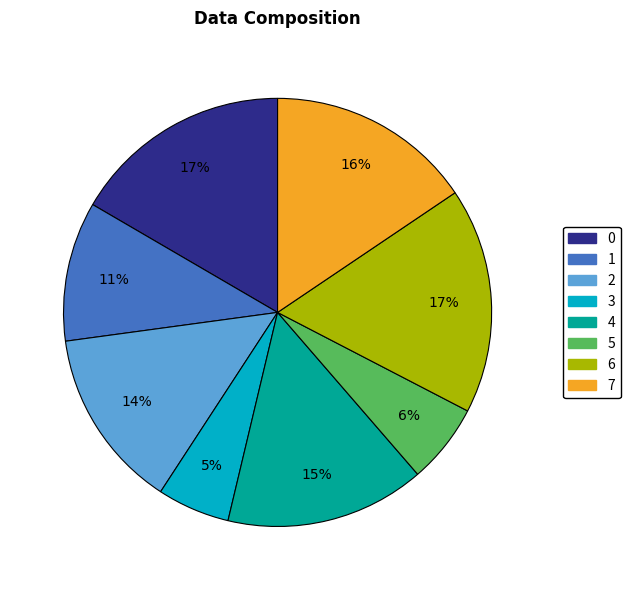

Which slice is the smallest?

3